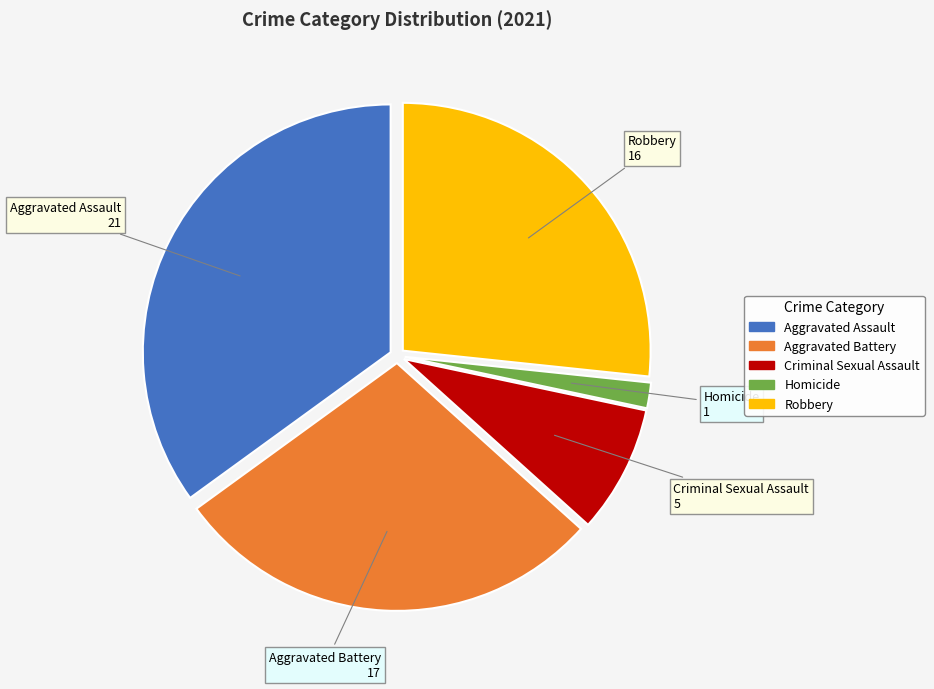

How many slices are in this pie chart?

5